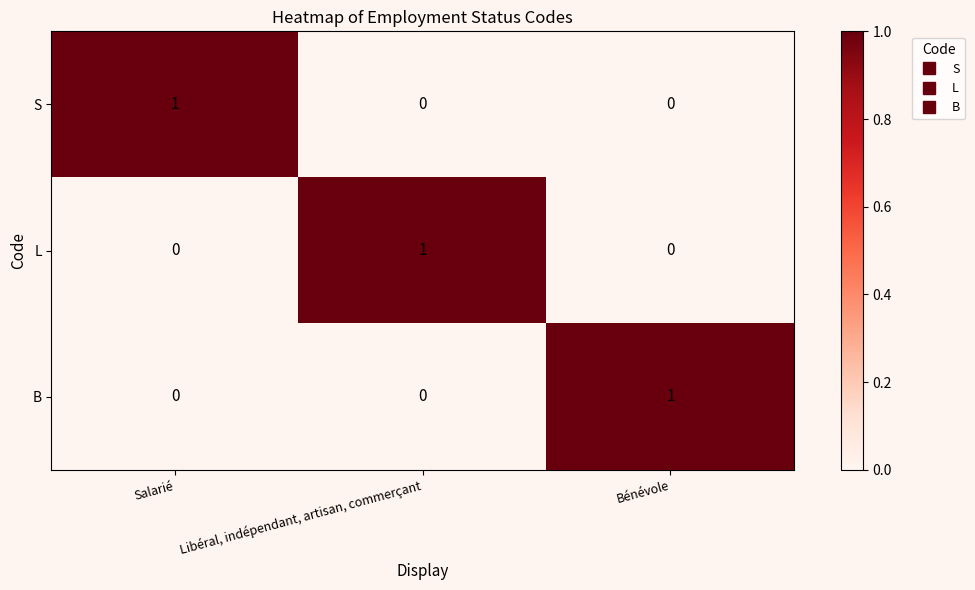

True or false: S has a value of 0 at Bénévole.

True